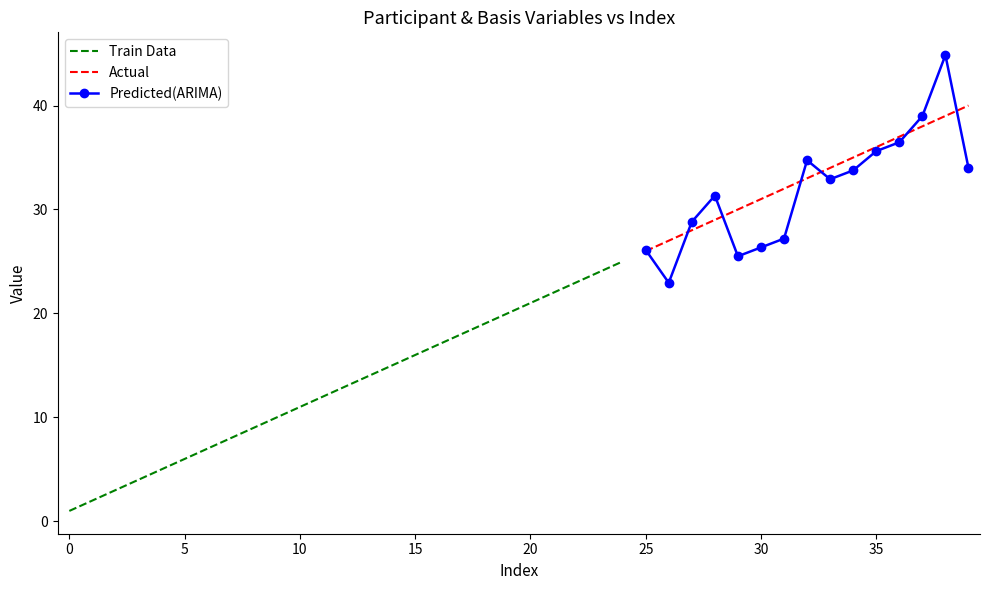

Is it true that Actual equals 13.5 at 30?

False